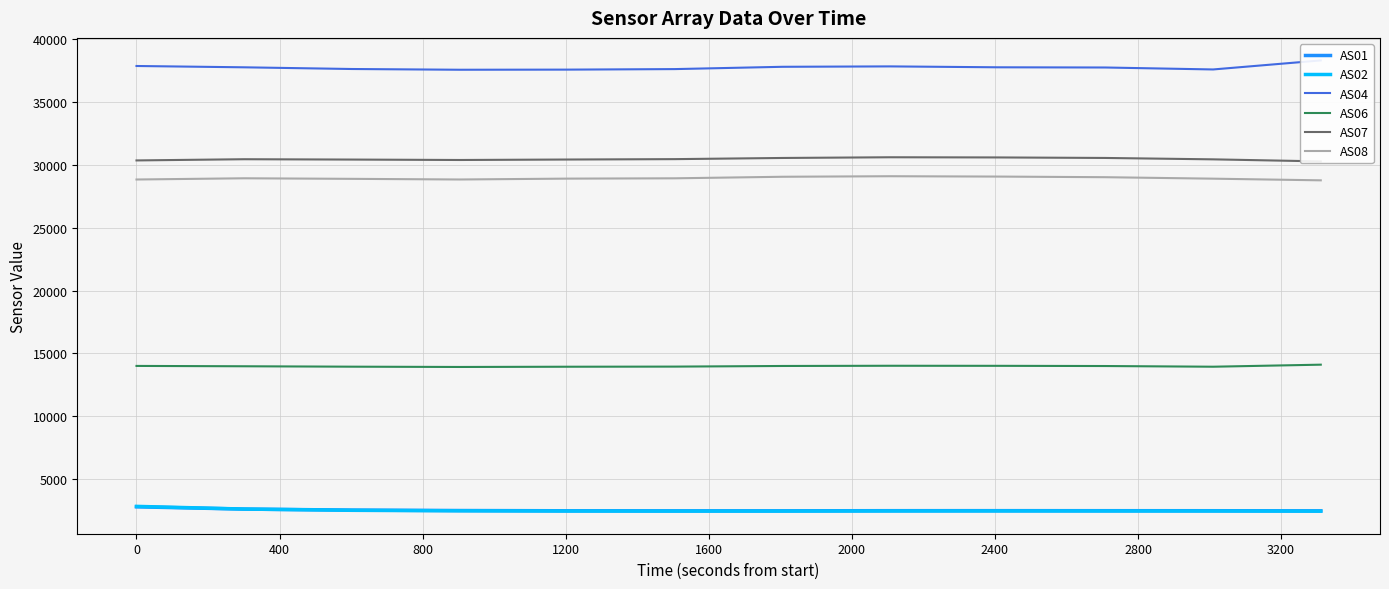

Reading left to right, extract all data points from this chart.

AS01: 2793	2614	2534	2499	2480	2476	2477	2487	2489	2486	2484	2474
AS02: 2830	2616	2517	2475	2456	2451	2452	2461	2464	2460	2458	2447
AS04: 37883	37778	37643	37584	37594	37636	37819	37851	37779	37763	37607	38326
AS06: 14009	13982	13949	13926	13945	13955	14005	14022	14017	14001	13946	14109
AS07: 30366	30462	30435	30401	30438	30469	30562	30618	30604	30563	30452	30289
AS08: 28848	28945	28900	28849	28918	28943	29066	29109	29081	29031	28914	28782